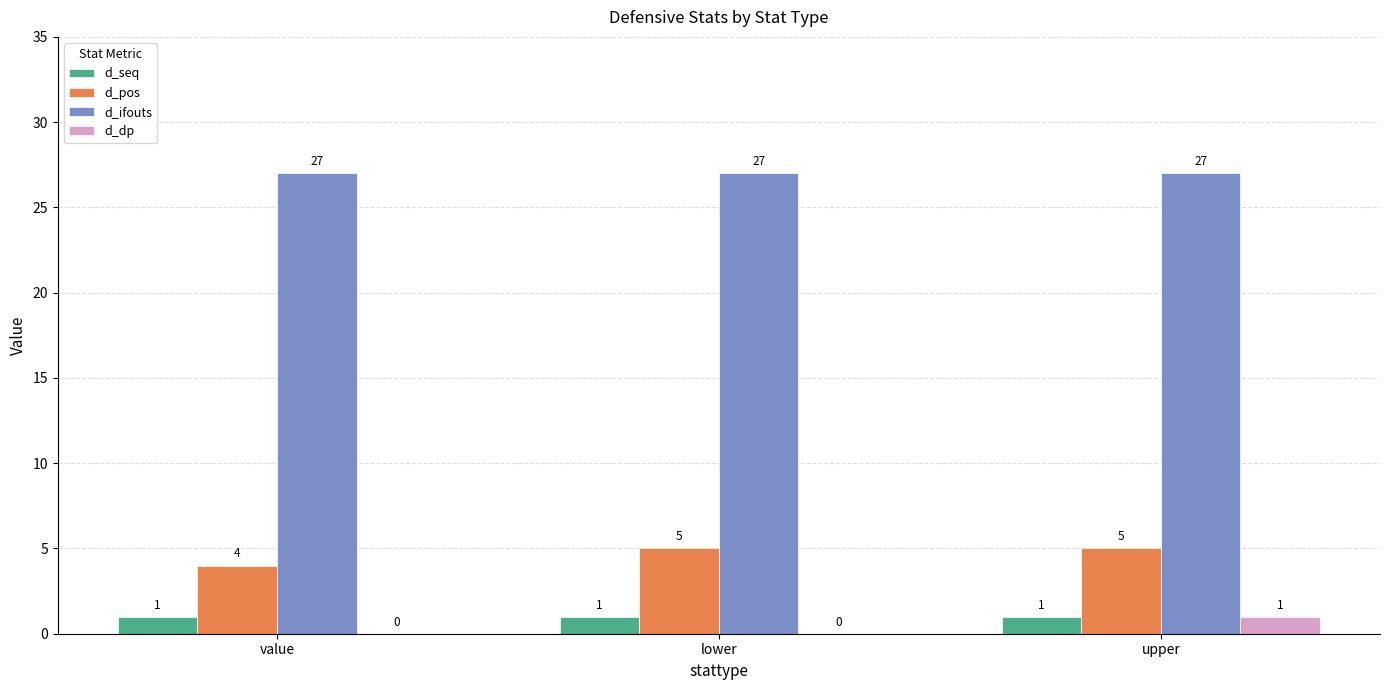

Is it true that d_pos equals 5 at upper?

True